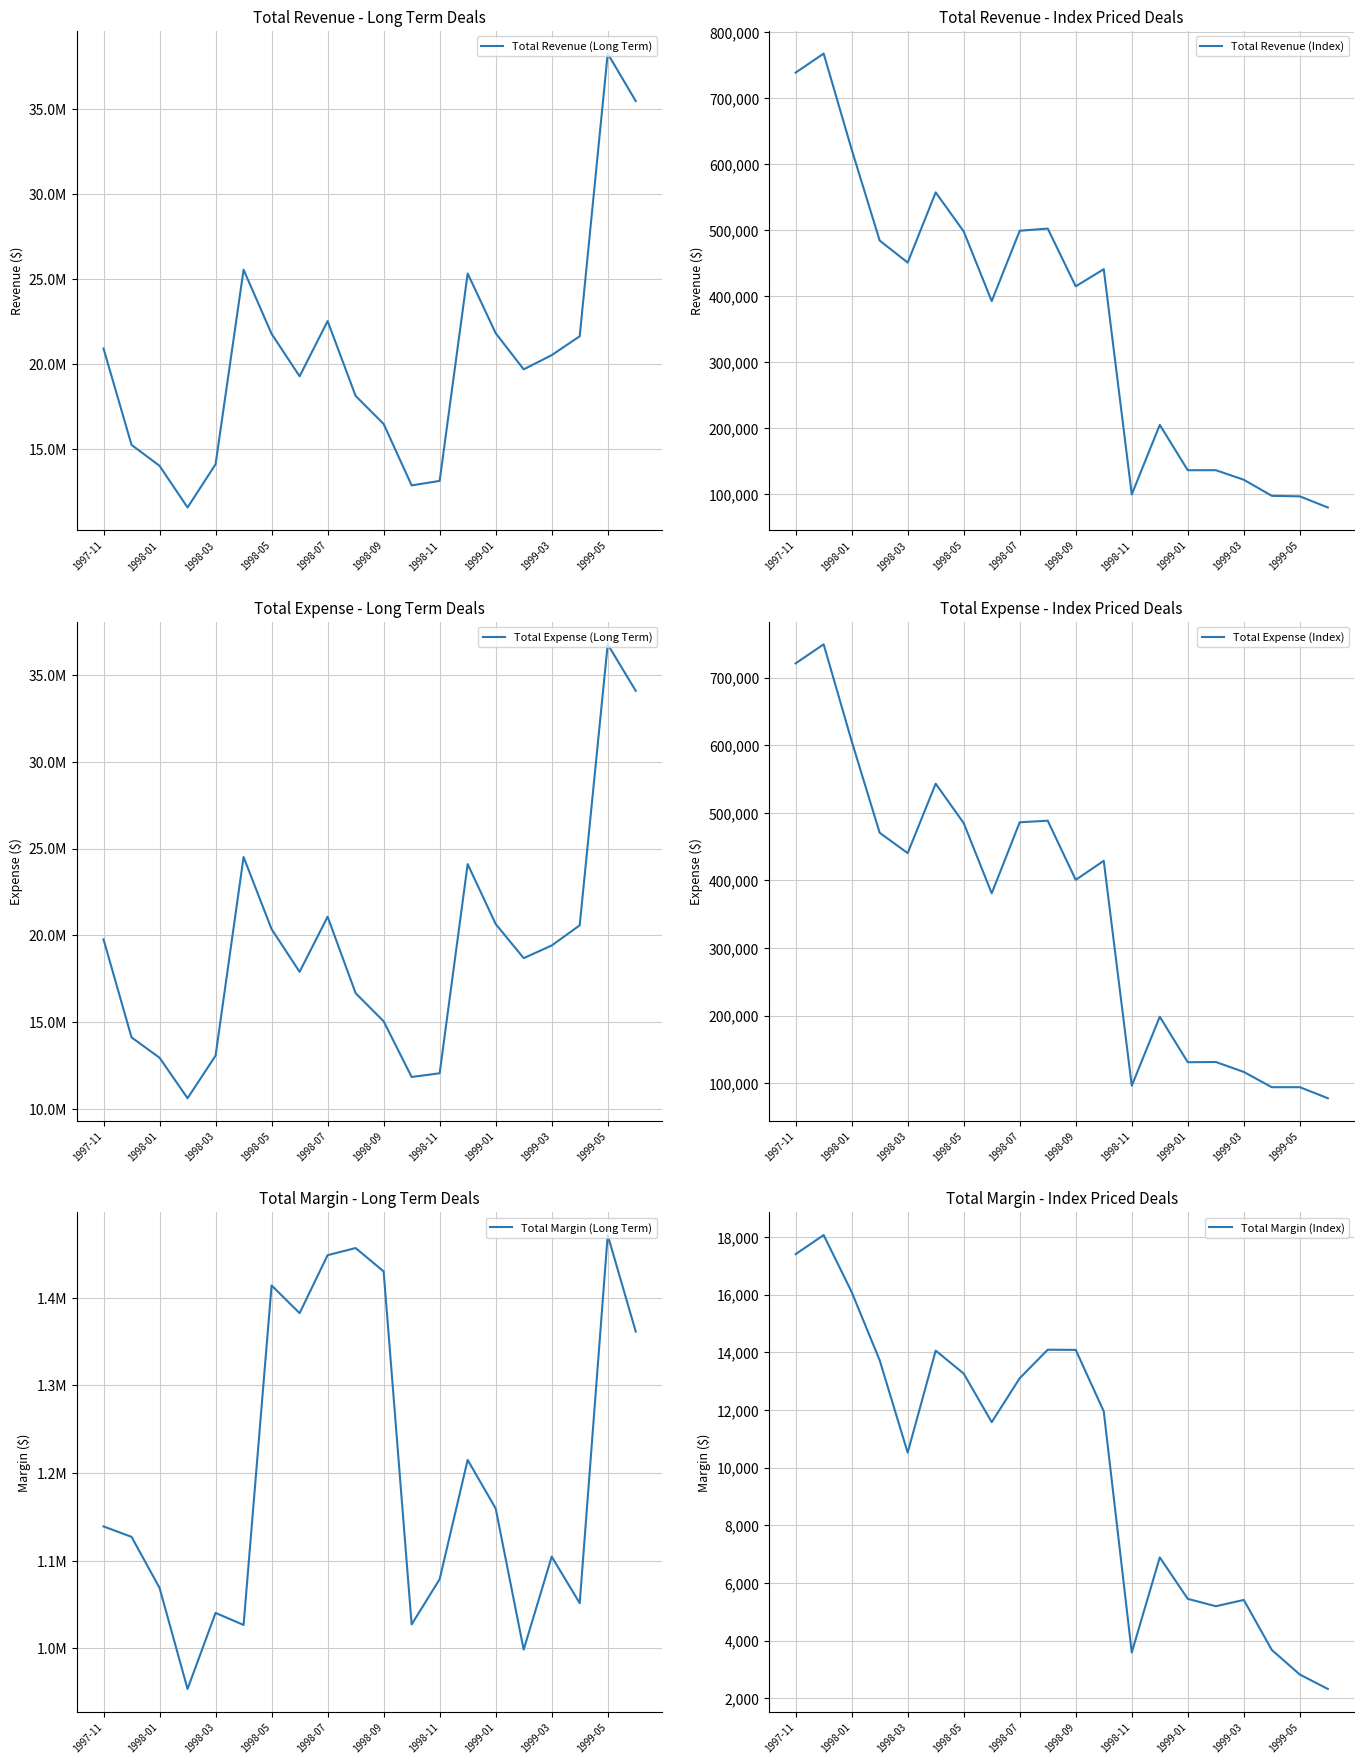

The value of Total Revenue (Index) at 1999-05 is 96781.7. True or false?

True